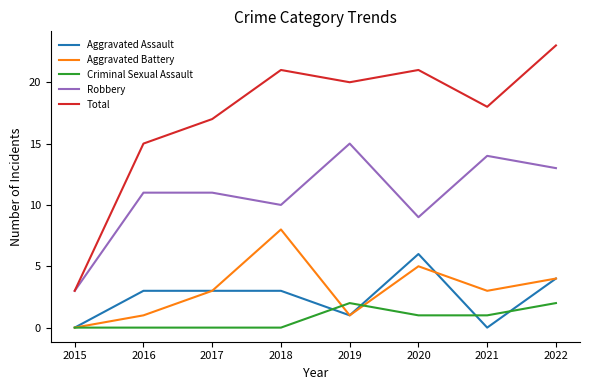

Where is Aggravated Battery nearest to the value 4?

2022